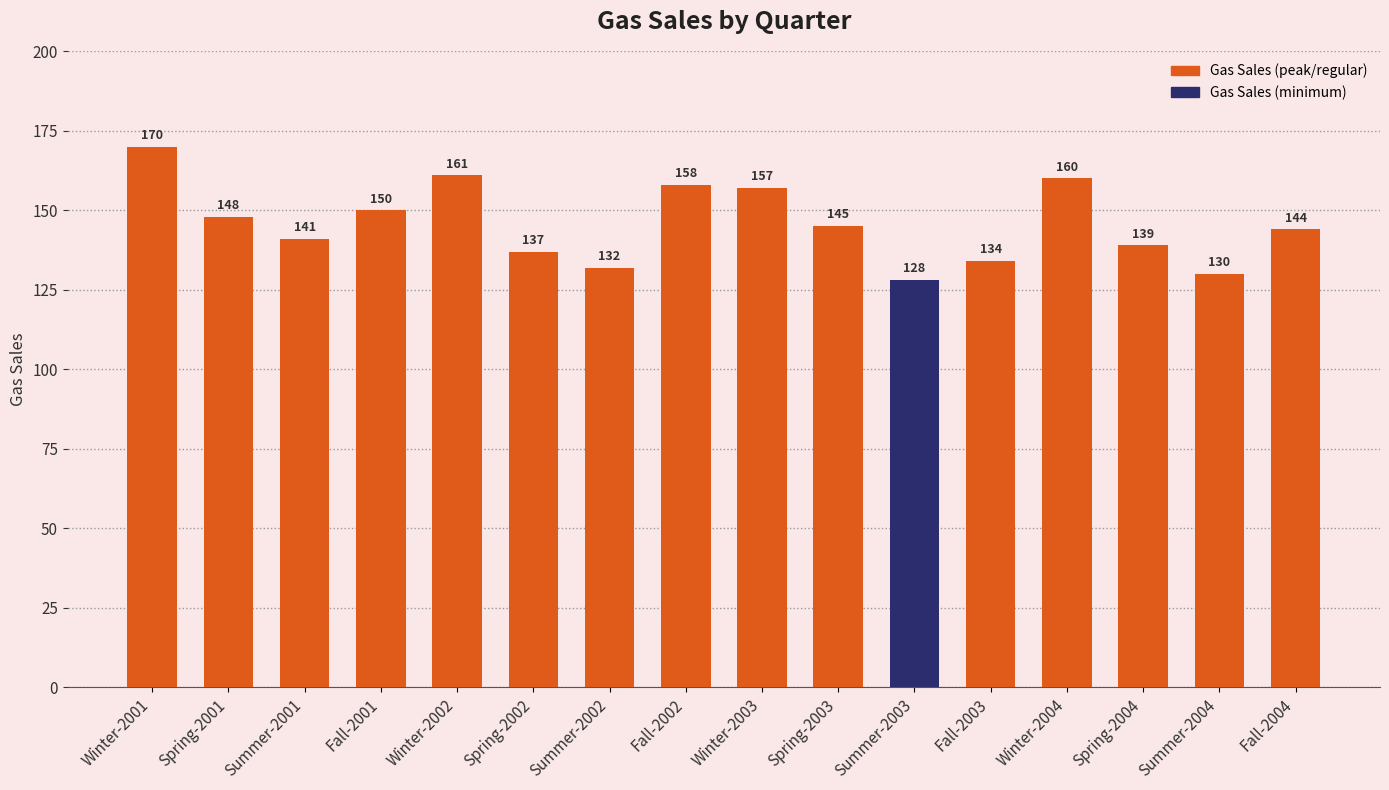

The chart shows a value of 202 at Summer-2002. True or false?

False